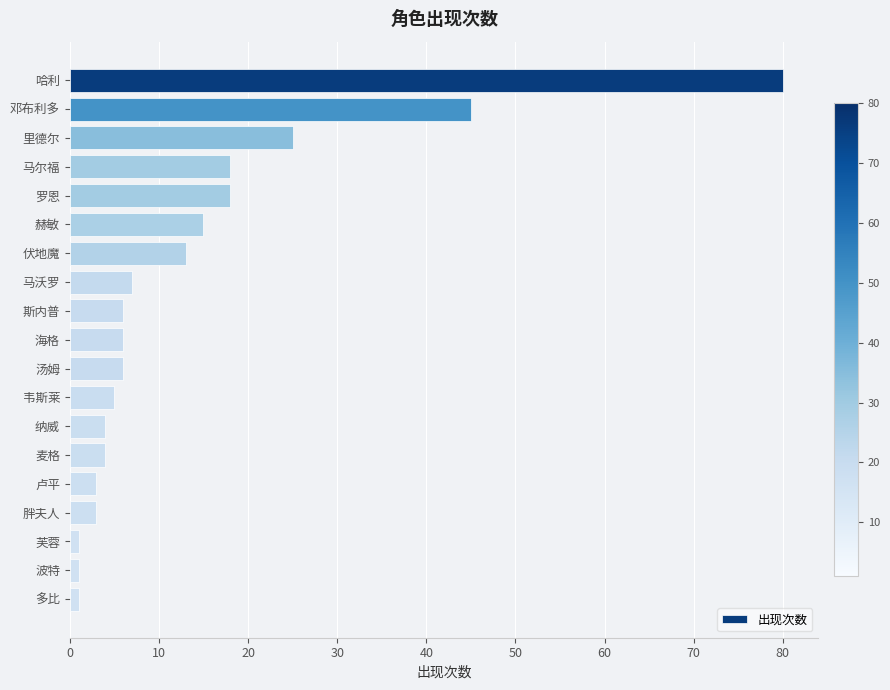

What is the value of the 9th bar from the top?

6